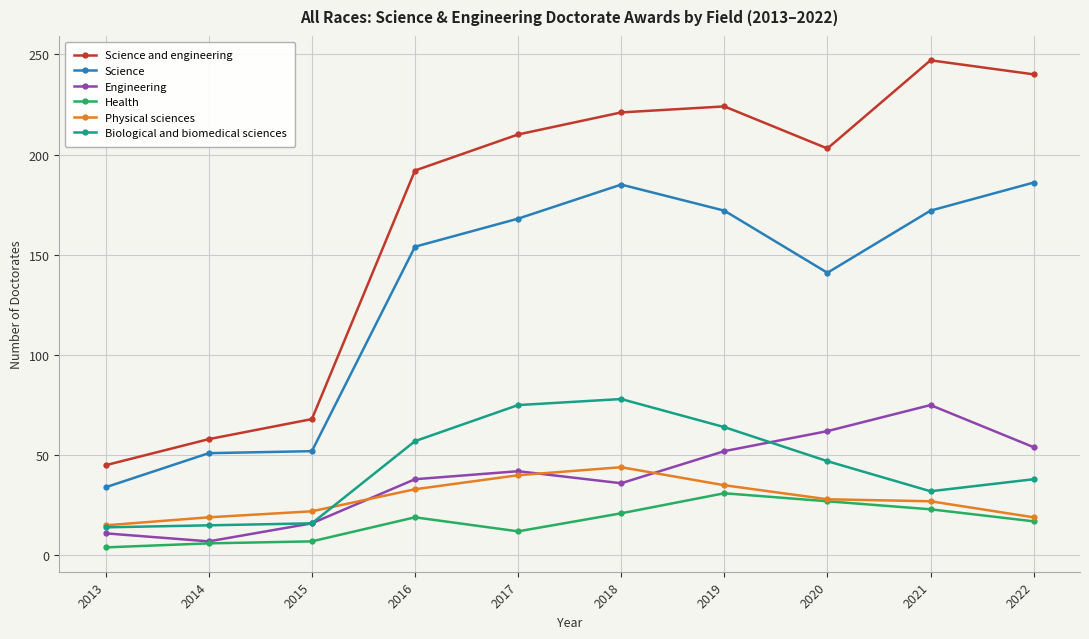

What is the value of the Physical sciences point at the 10th from the left?

19